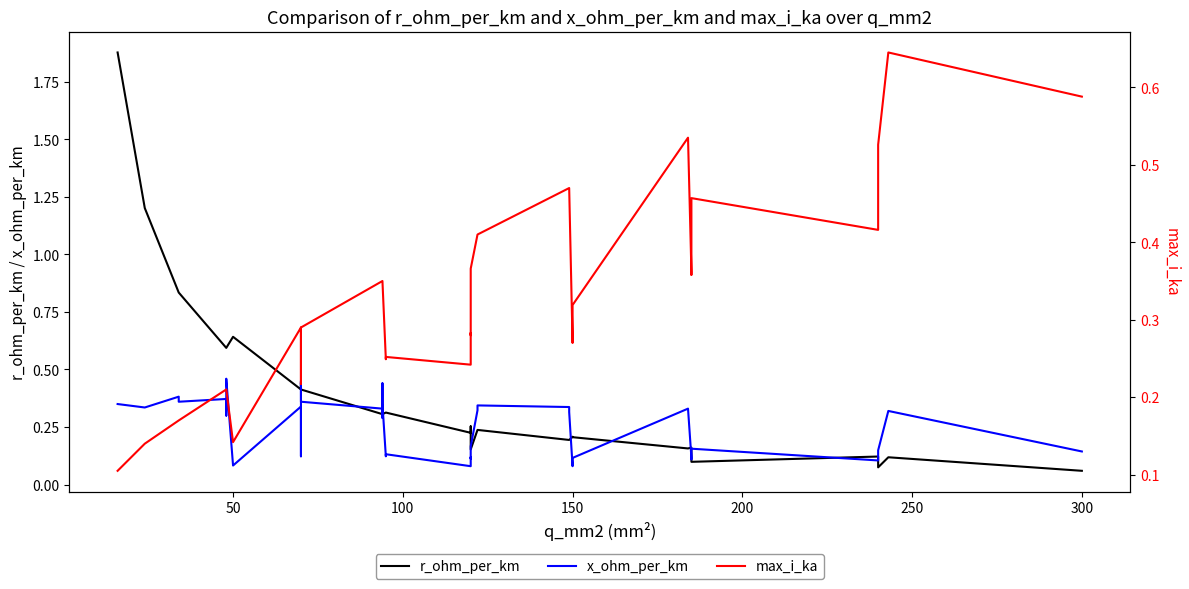

Is this an area chart (filled region under the line)?

No